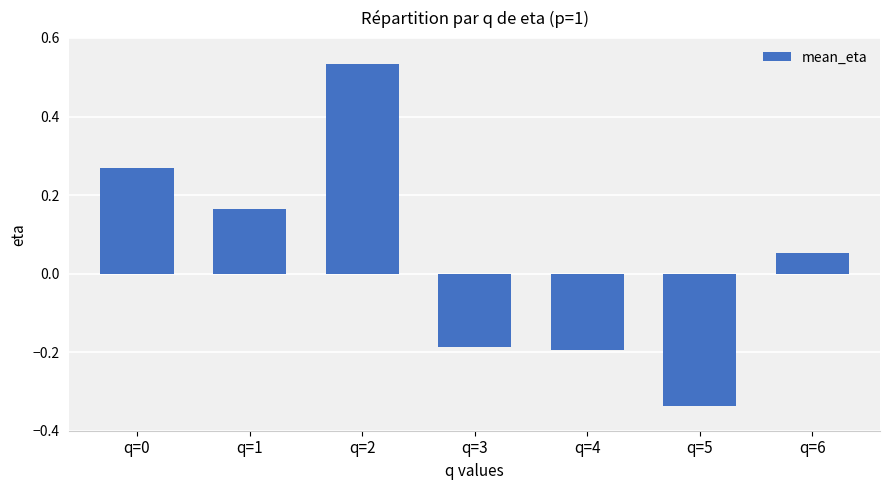

True or false: the data shows 0.2 at q=2.

False